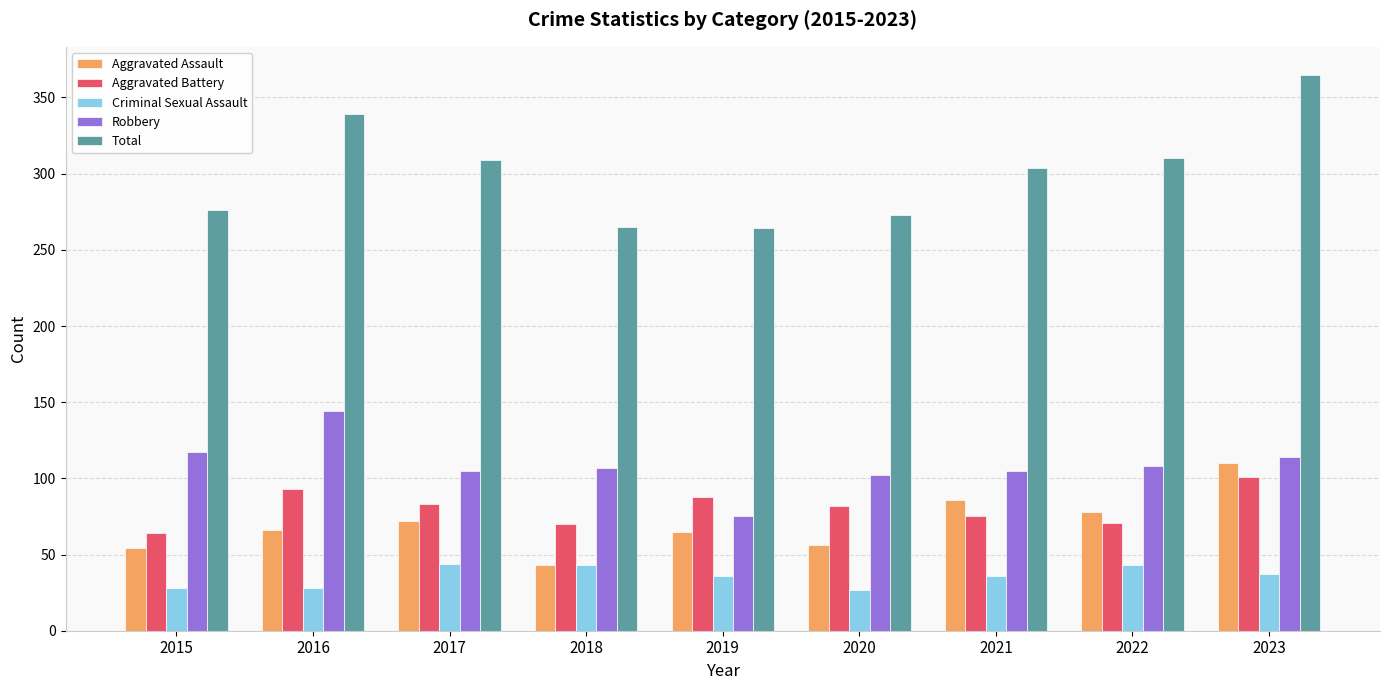

Is it true that Aggravated Assault equals 78 at 2022?

True